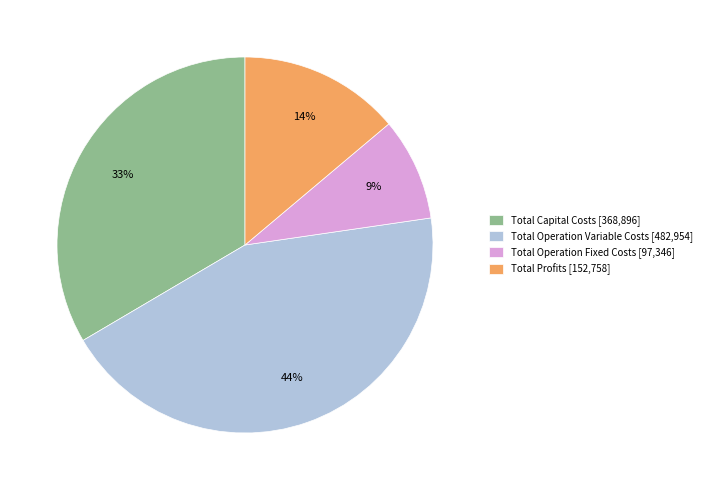

Is there a majority slice in this chart?

No